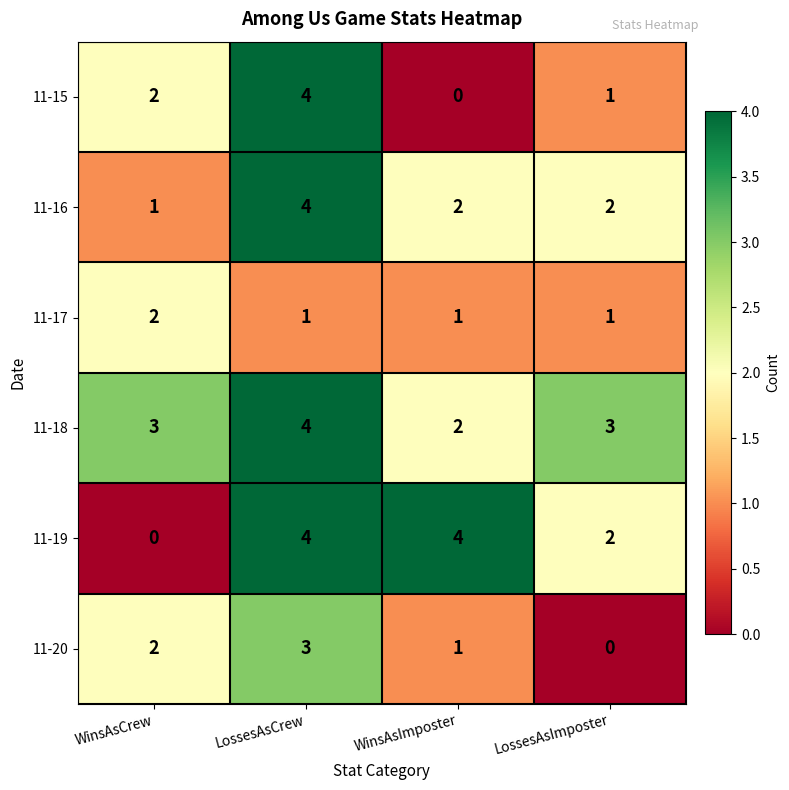

How many series are shown in this chart?

6